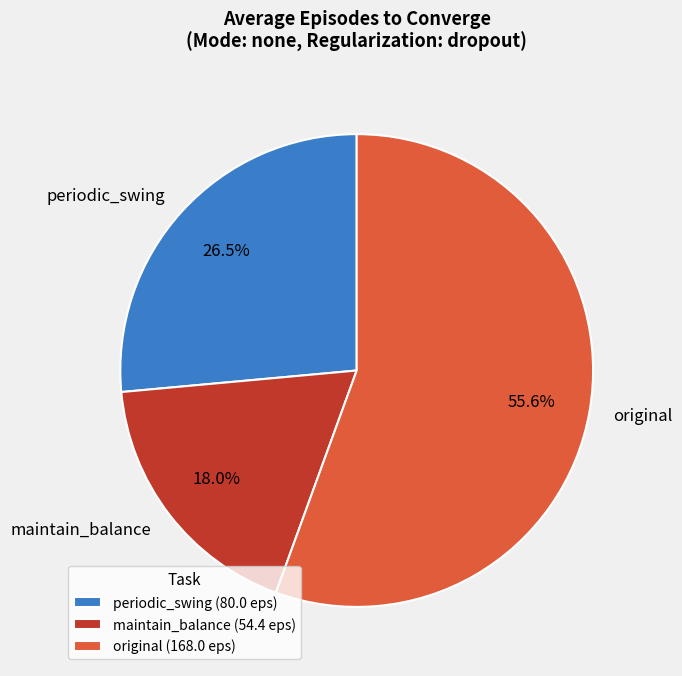

How many segments does this pie chart have?

3